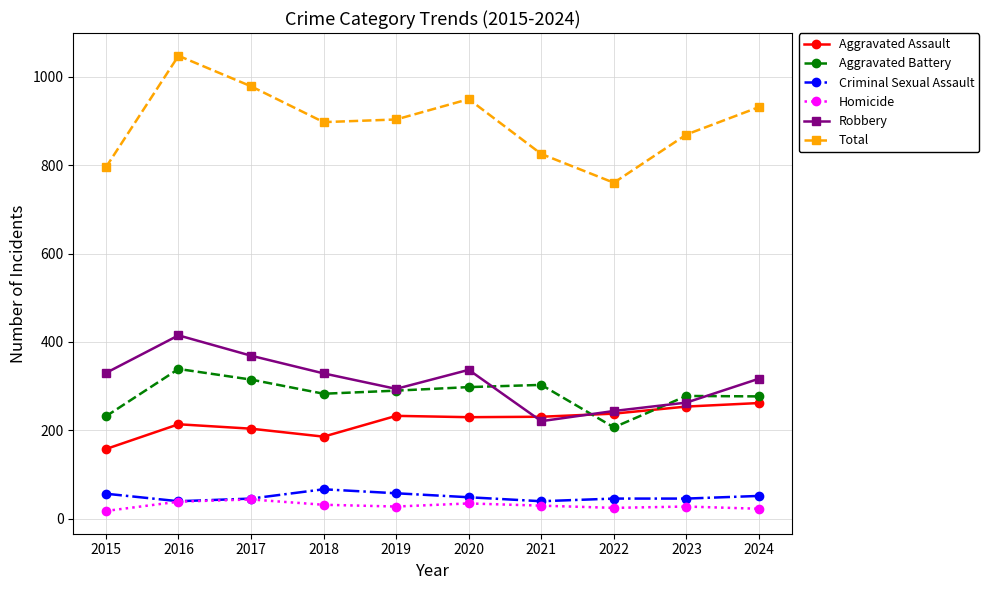

How many series are shown in this chart?

6